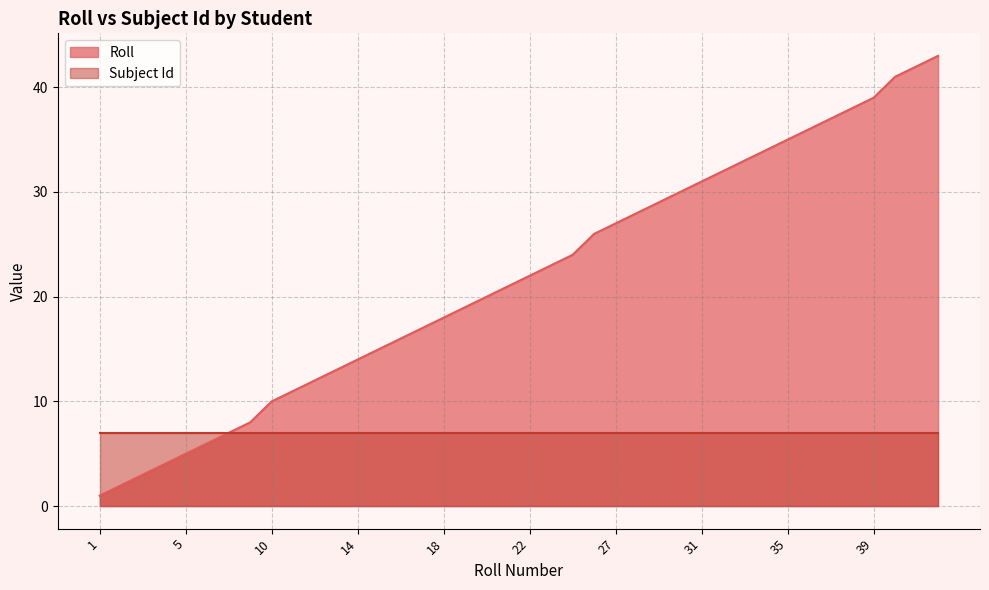

True or false: the data has more than 2 interior local peaks.

False